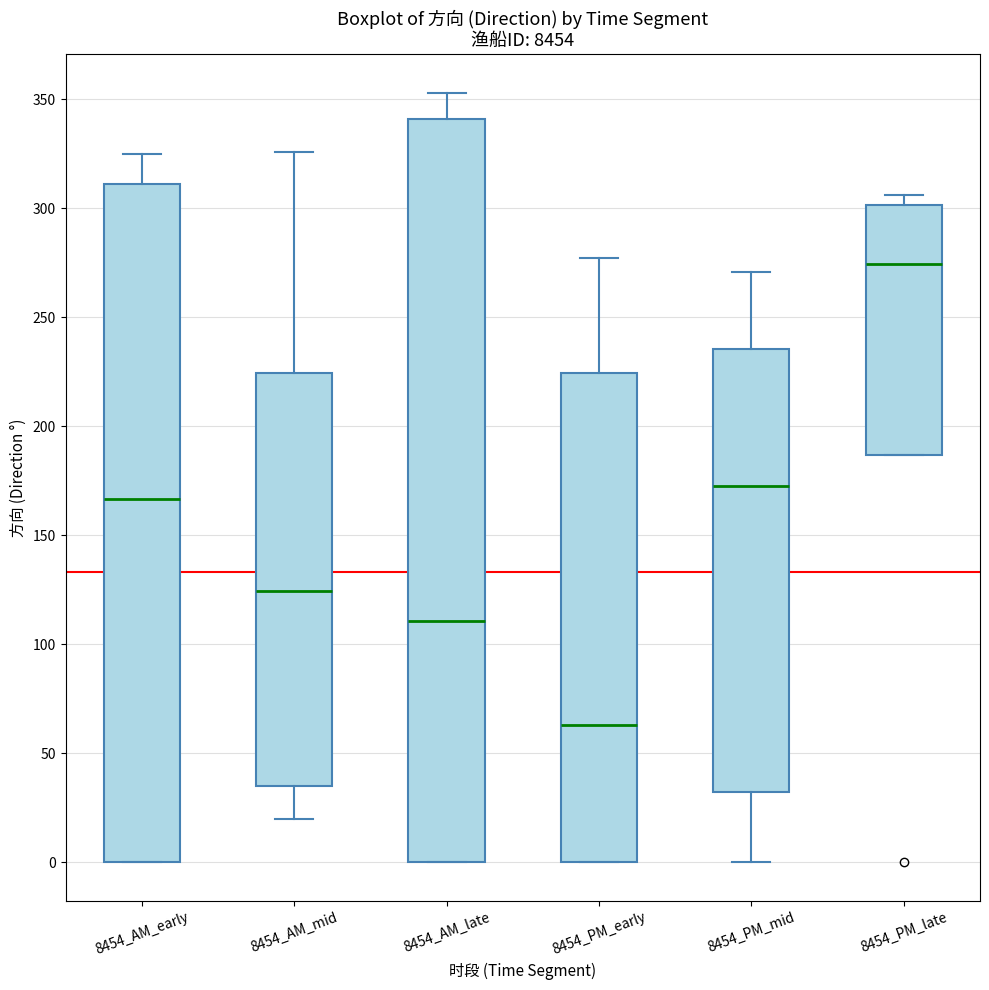

Reading left to right, transcribe this box plot: for each box, give where its median line is, the range the box spans, and where its two whiskers end, as read against the y-axis. The values are not printed on the chart, so give them approximately, as read against the axis.

8454_AM_early: median 165, box 0 to 310, whiskers 0 to 325
8454_AM_mid: median 125, box 35 to 225, whiskers 20 to 325
8454_AM_late: median 110, box 0 to 340, whiskers 0 to 355
8454_PM_early: median 65, box 0 to 225, whiskers 0 to 275
8454_PM_mid: median 175, box 30 to 235, whiskers 0 to 270
8454_PM_late: median 275, box 185 to 300, whiskers 185 to 305